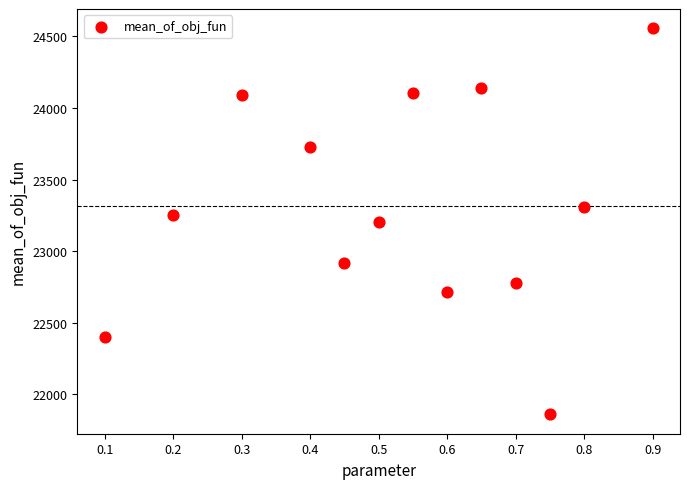

What is the range of X values (max minus min)?

0.8